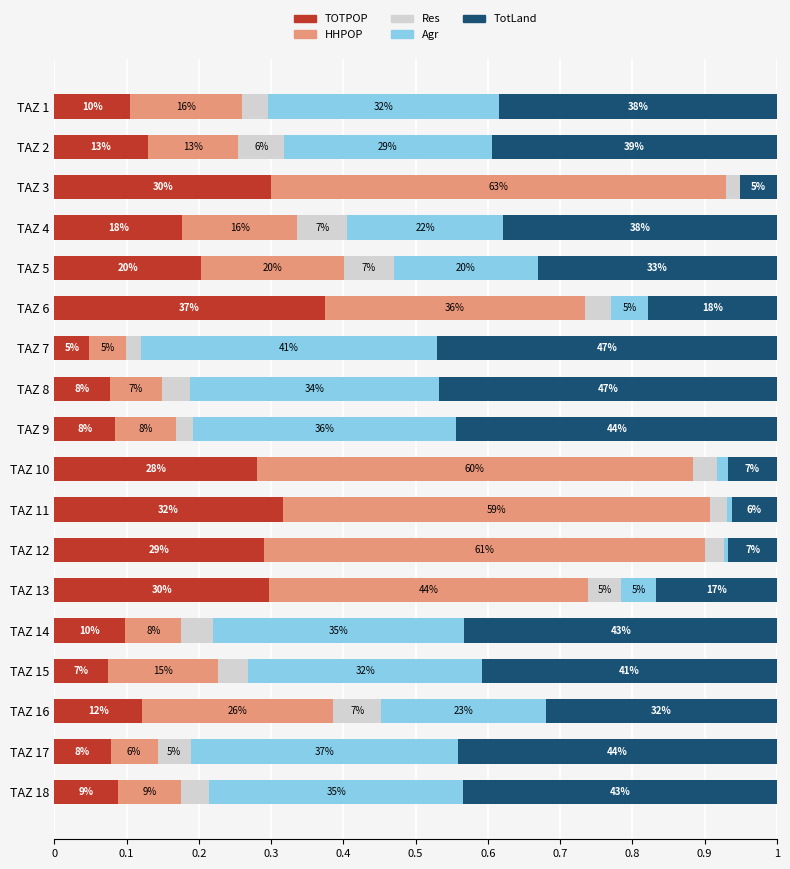

What are all the series names shown in the legend?

TOTPOP, HHPOP, Res, Agr, TotLand